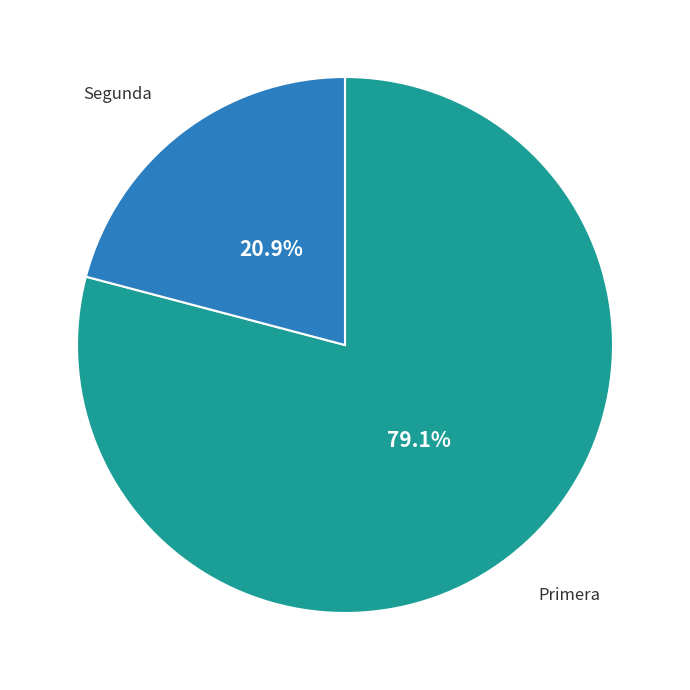

Does any single category account for the majority?

Yes